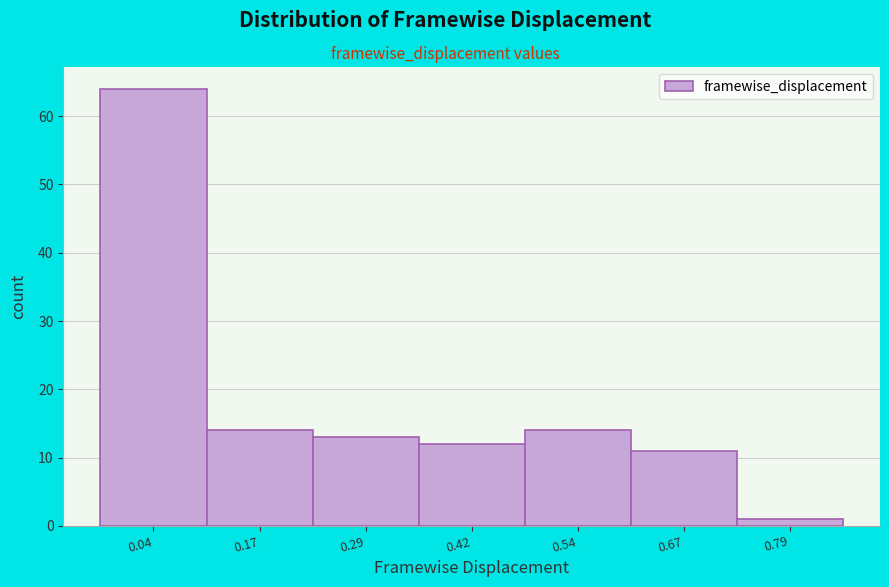

Reading left to right, extract all data points from this chart.

0.04=64	0.17=14	0.29=13	0.42=12	0.54=14	0.67=11	0.79=1